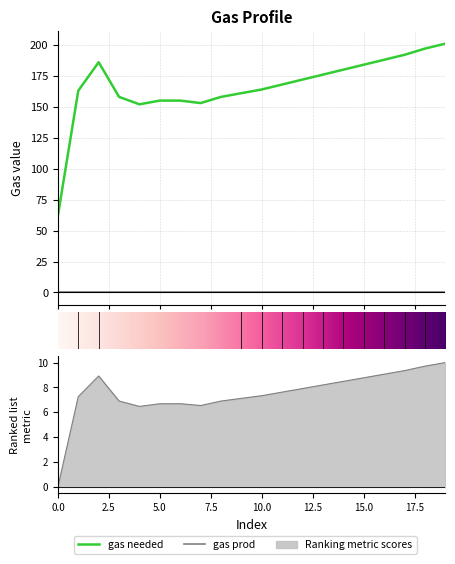

Reading left to right, what are all the values shown in this chart?

0=62	1=163	2=186	3=158	4=152	5=155	6=155	7=153	8=158	9=161	10=164	11=168	12=172	13=176	14=180	15=184	16=188	17=192	18=197	19=201